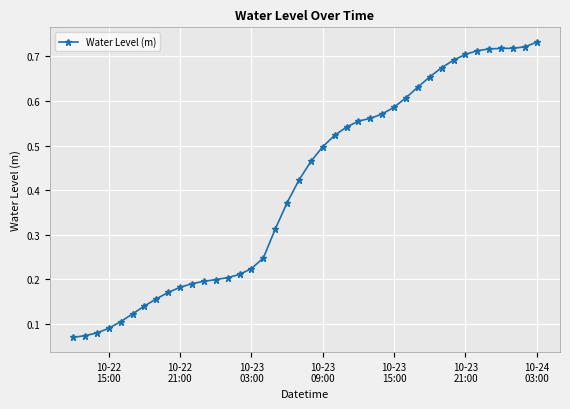

What is the sum of all values?

16.4